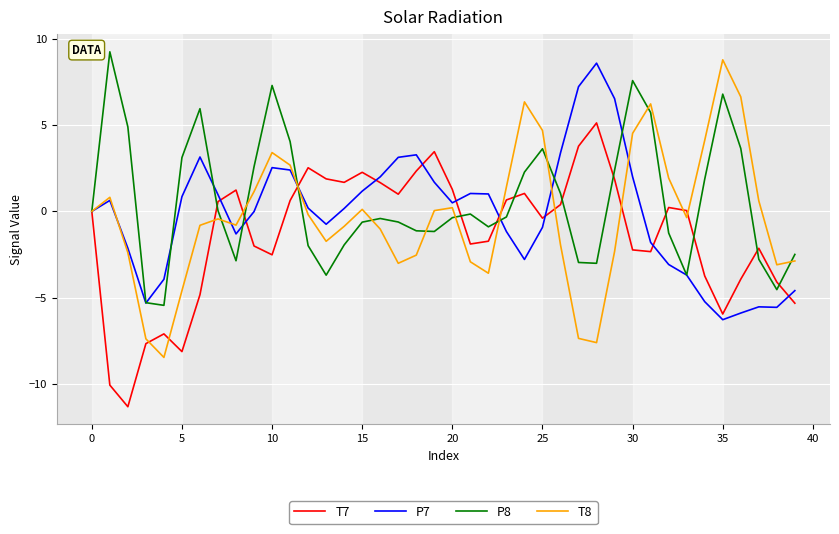

What is the minimum value shown in the chart?

-11.3